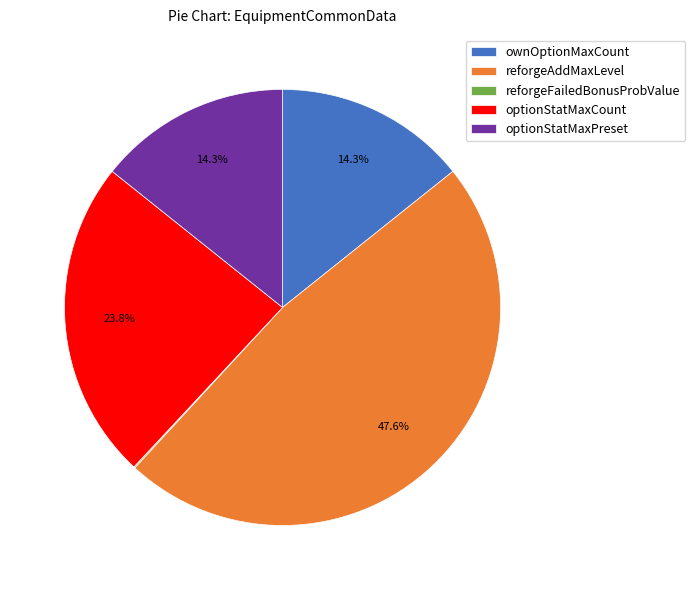

To the nearest percent, what is the average slice percentage?

20%